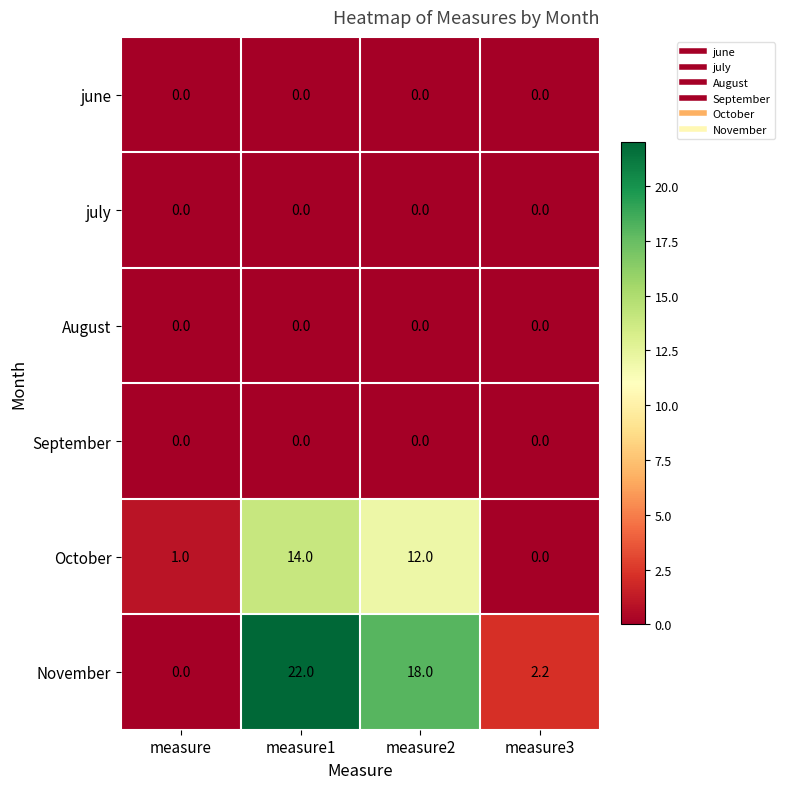

List the labels in order of October value, largest first.

measure1, measure2, measure, measure3